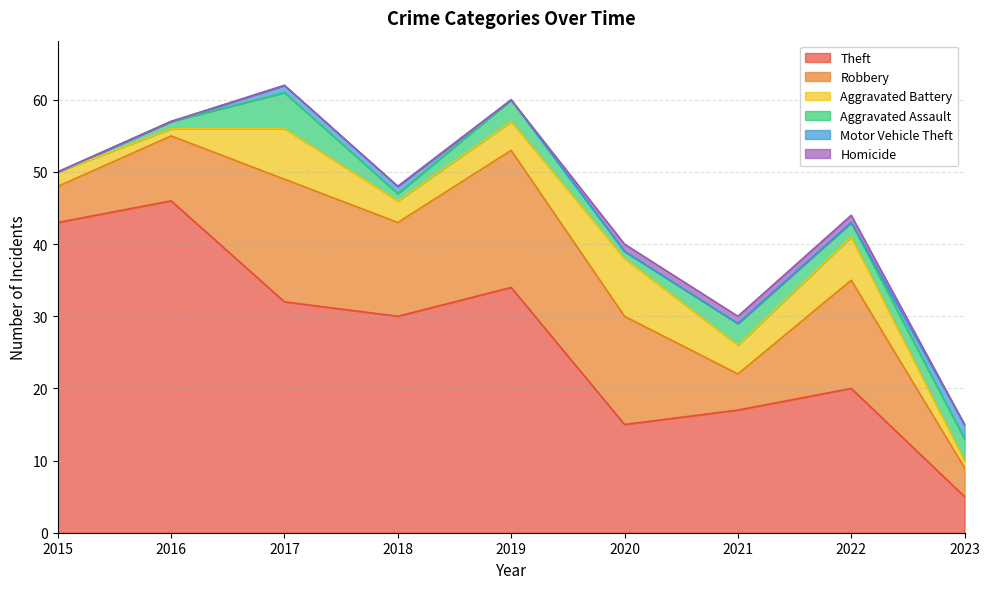

How many lines are shown in the chart?

6